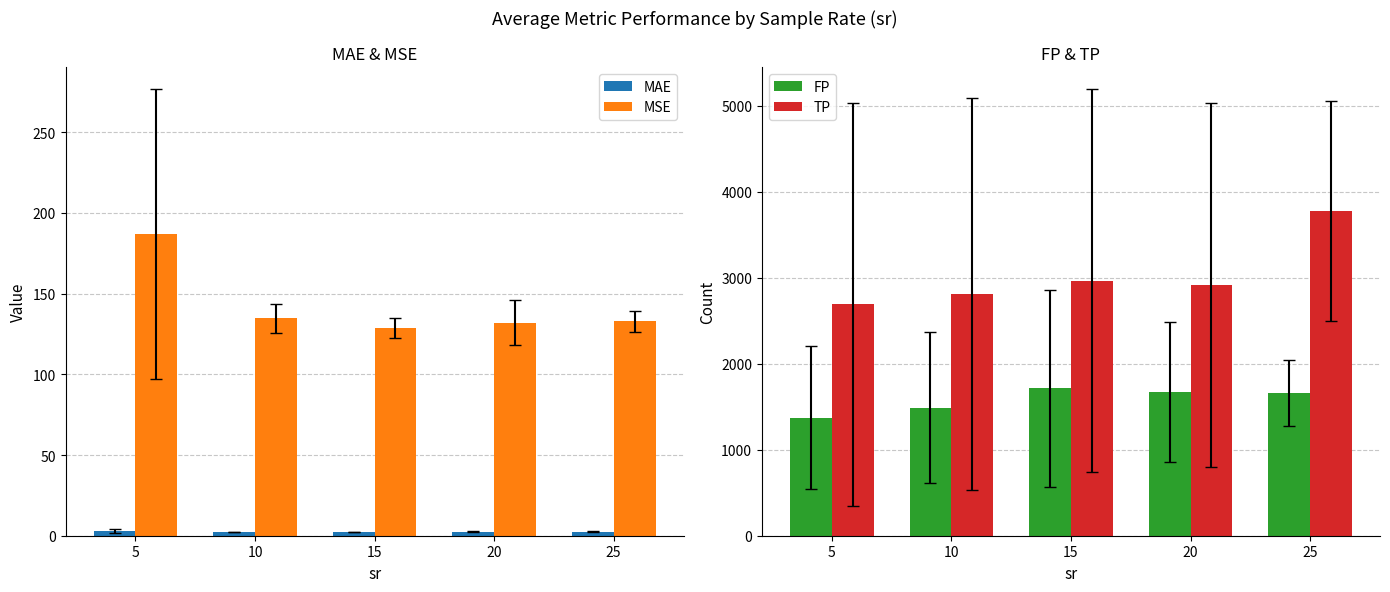

What are all the series names shown in the legend?

MAE, MSE, FP, TP